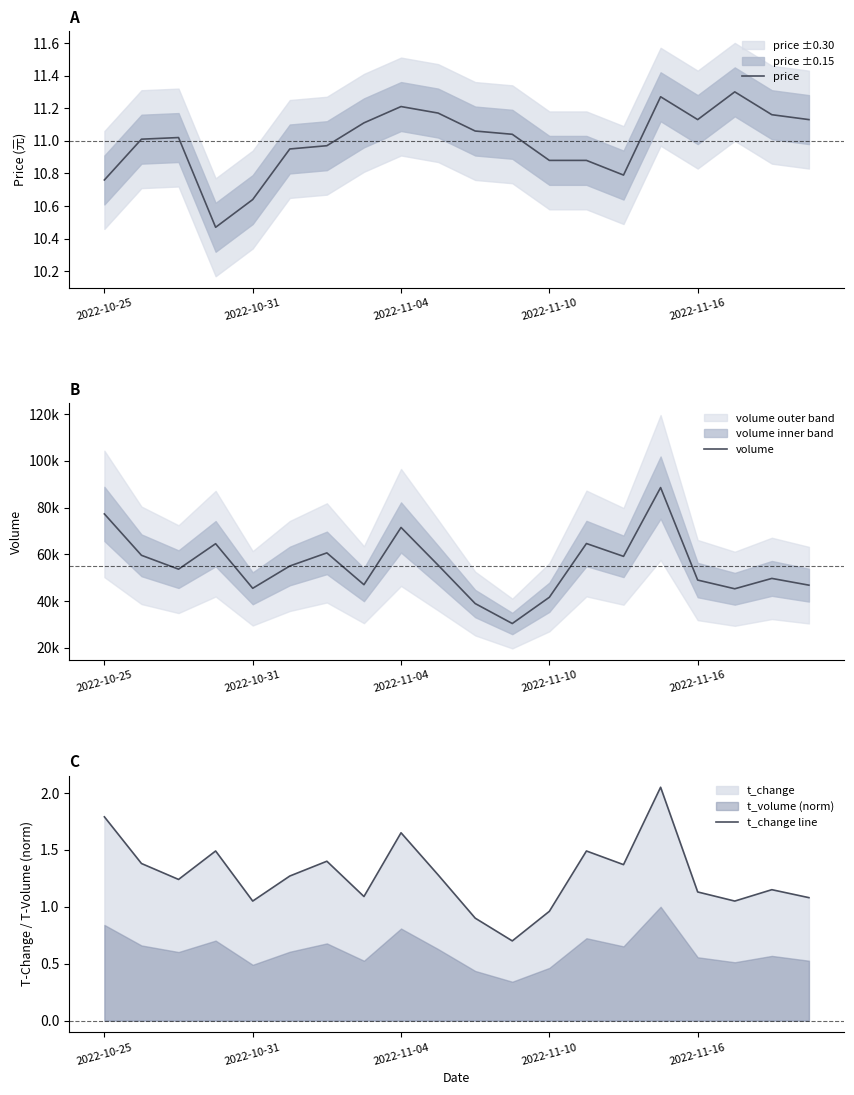

What is the approximate value of price at 11?

11.0